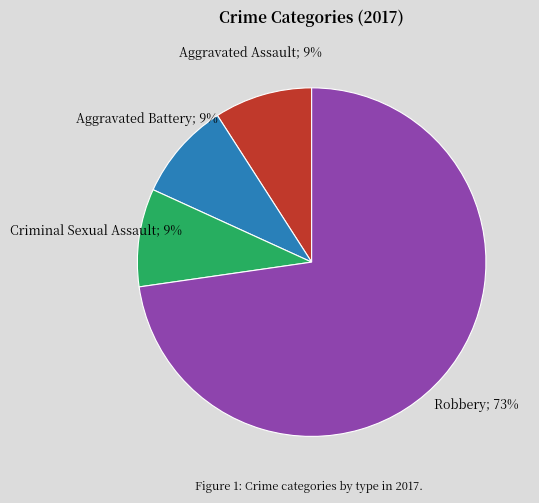

To the nearest percent, what is the difference between the largest and smallest slice percentages?

64%